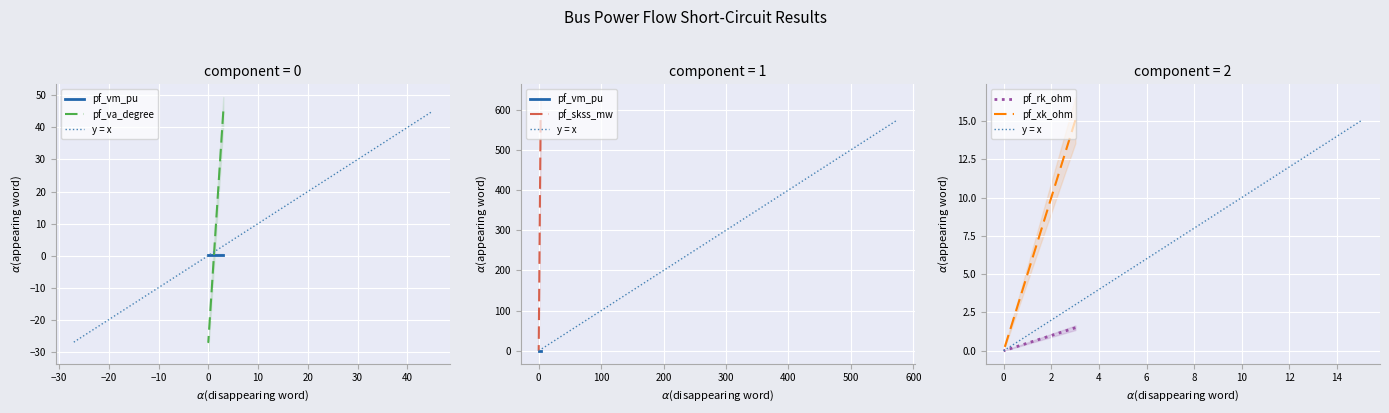

Is the value of pf_xk_ohm at Bus_2 greater than the value of pf_skss_mw at Bus_0?

No